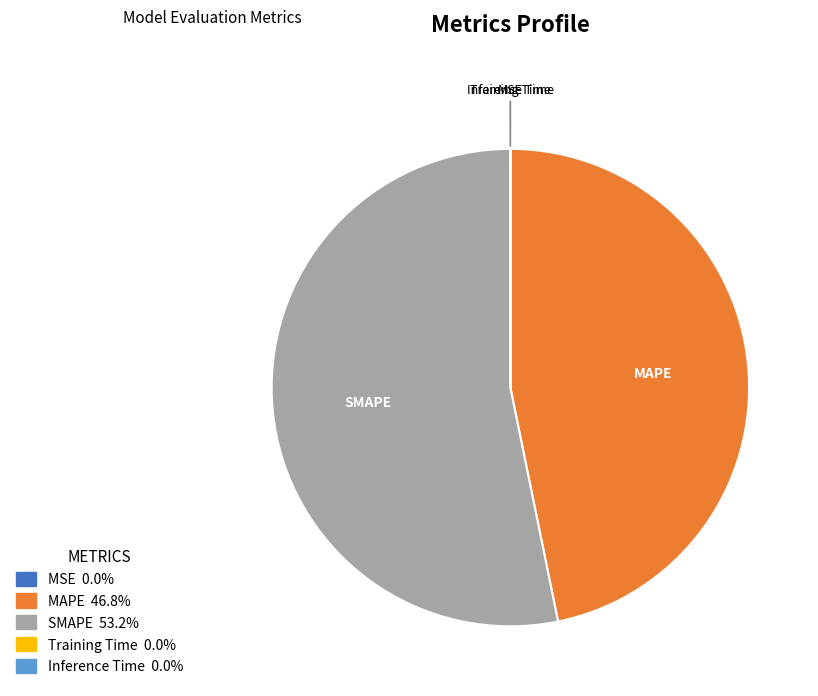

Which slice is the largest?

SMAPE